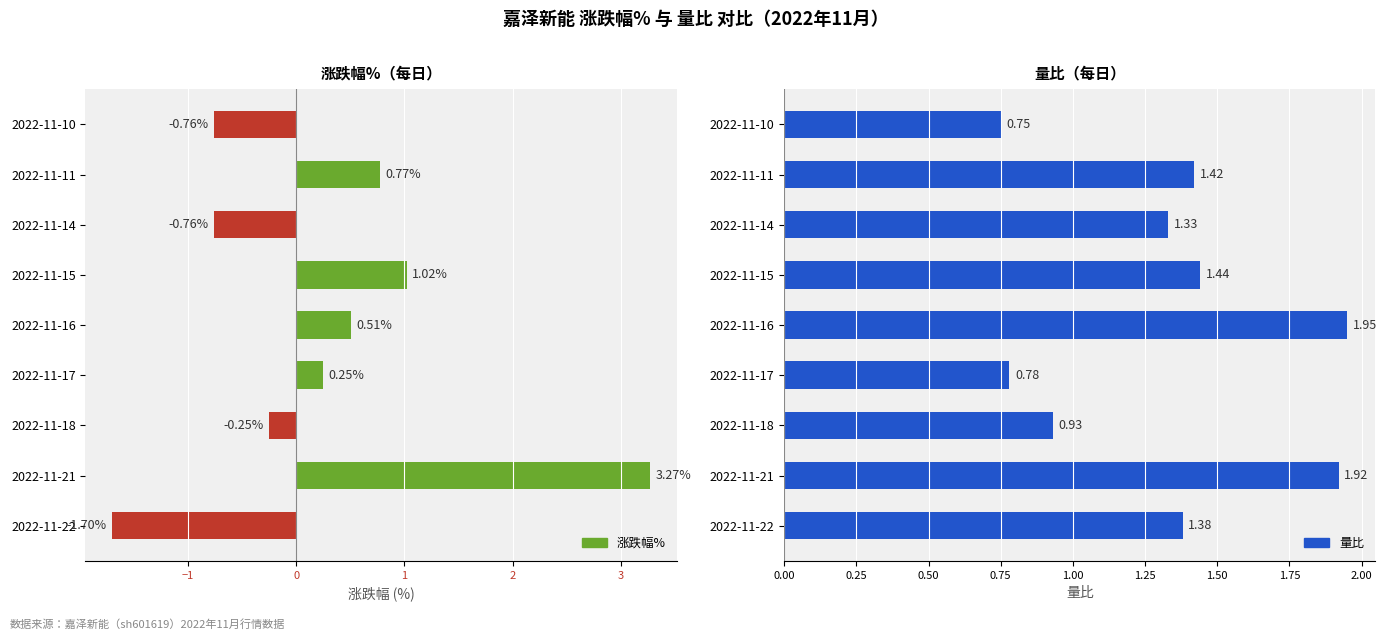

How many bars are there in each group?

2